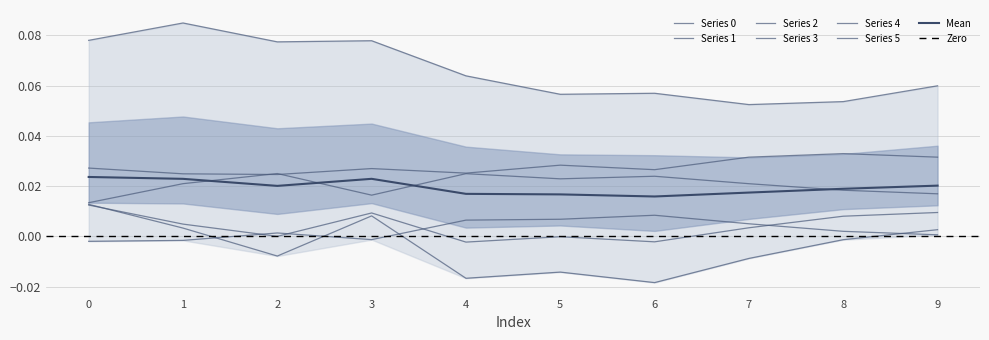

True or false: 3 has more than 0 points higher than both neighbors.

True